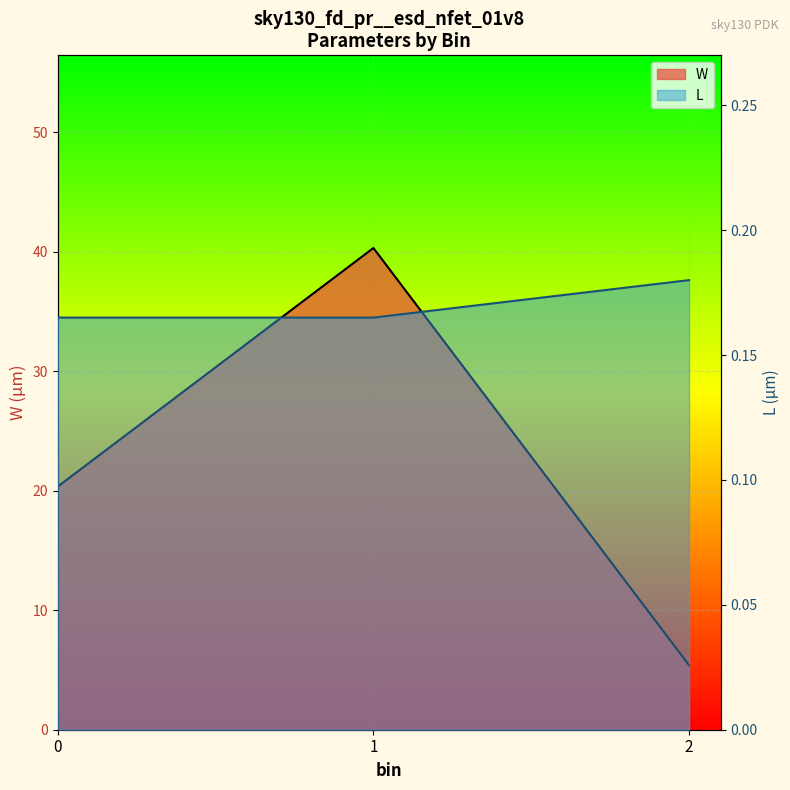

The L series shows 0.2 at 2. True or false?

True